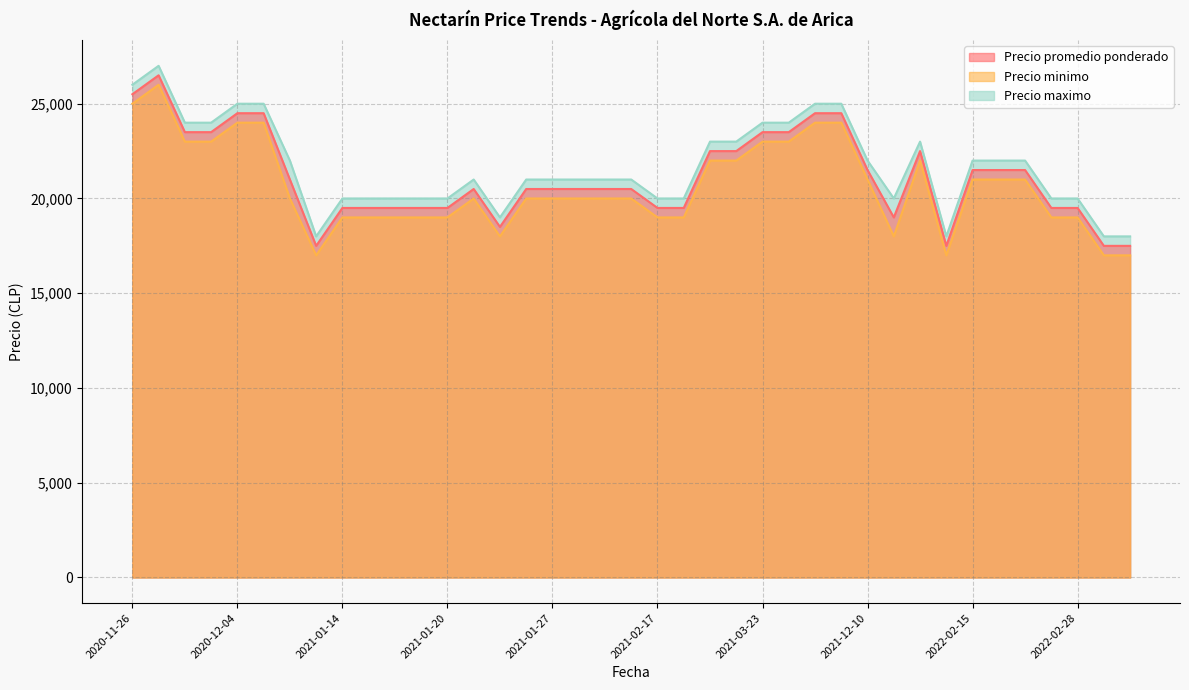

True or false: Precio maximo and Precio minimo intersect in this chart.

False